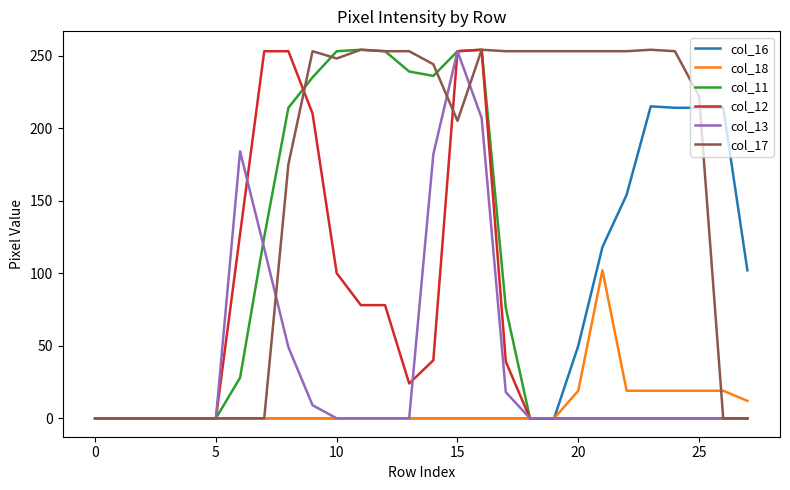

What are all the series names shown in the legend?

col_16, col_18, col_11, col_12, col_13, col_17